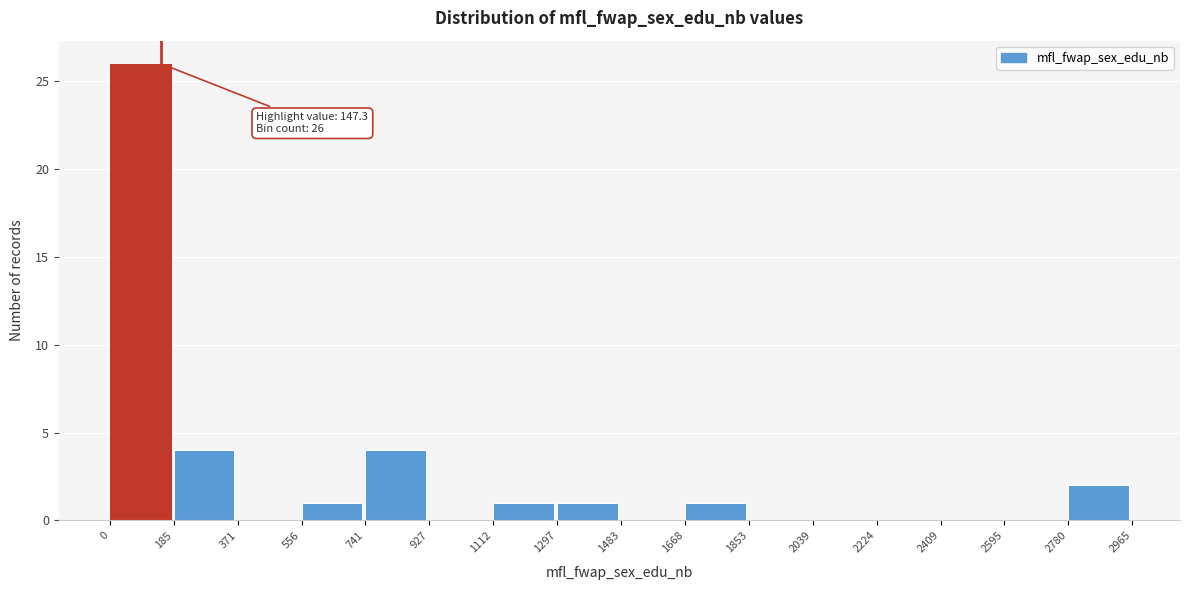

Which range on the x-axis has the tallest bar?

0 to 185